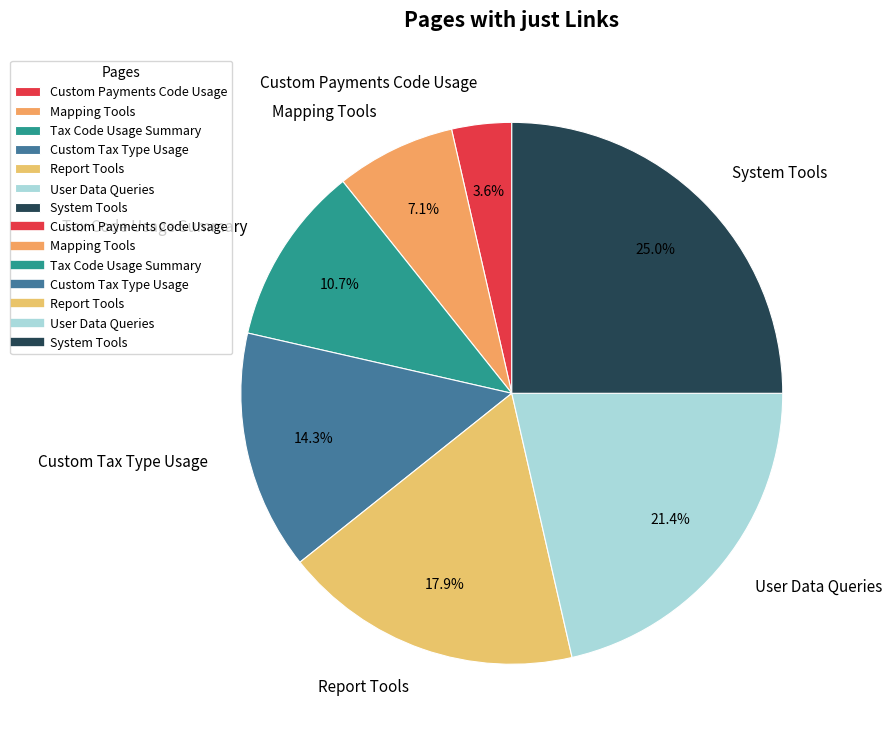

True or false: System Tools accounts for 25% of the total.

True